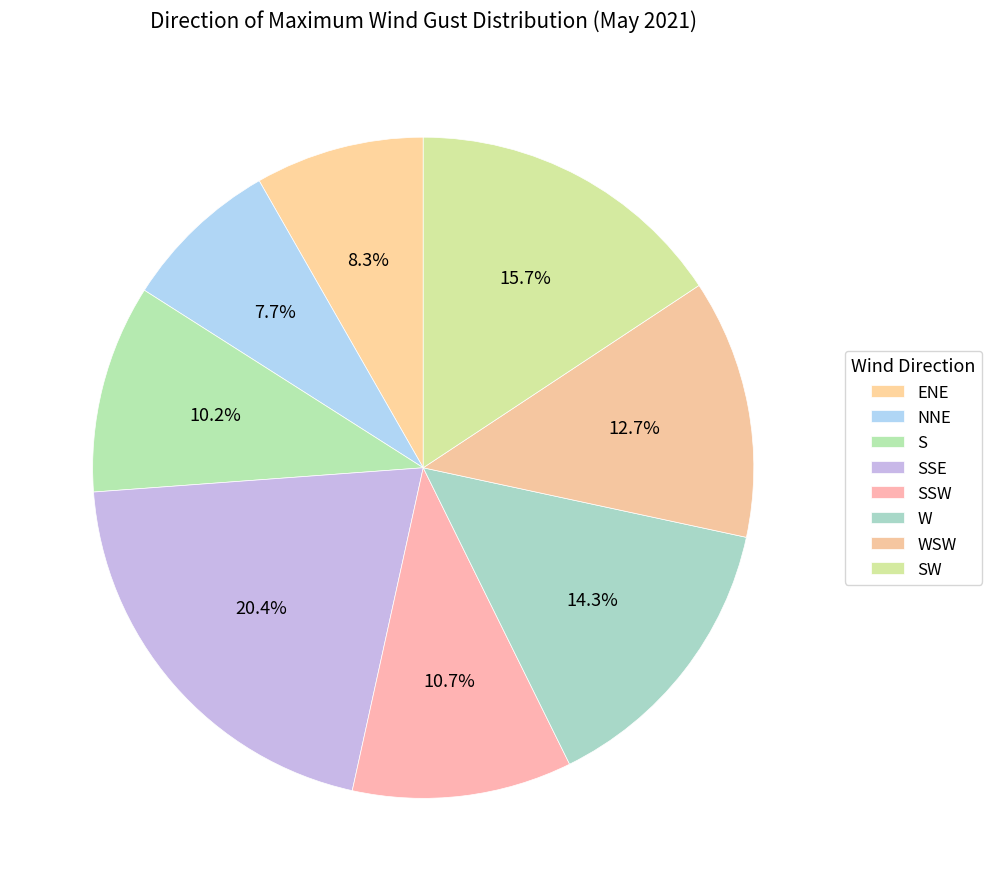

How many slices are in this pie chart?

8